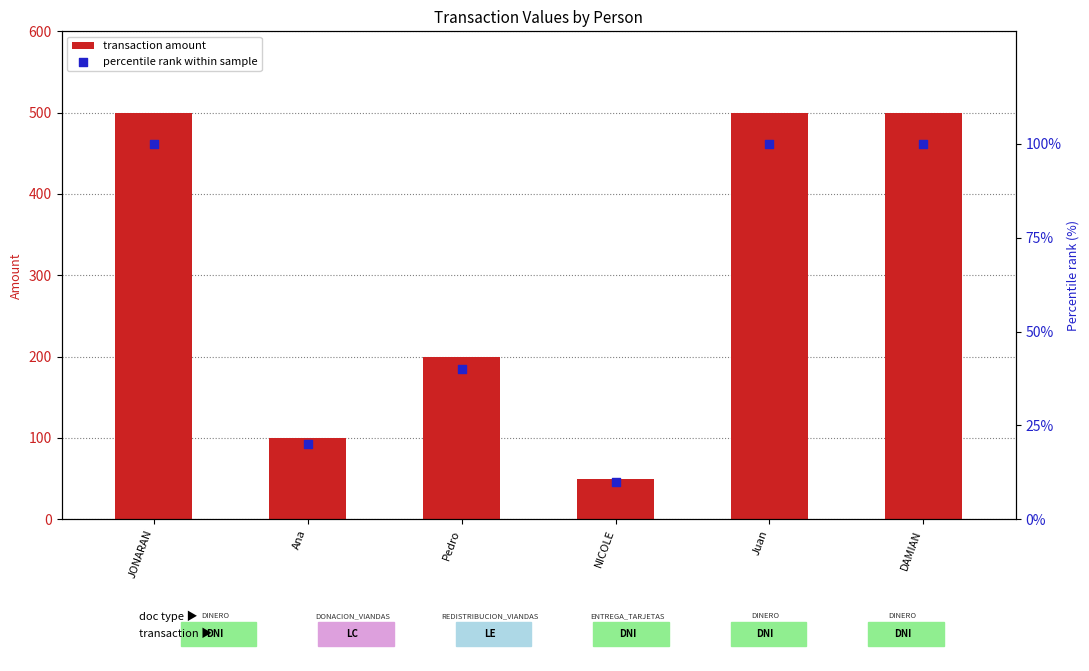

Which series contains the lowest Y value?

percentile rank within sample